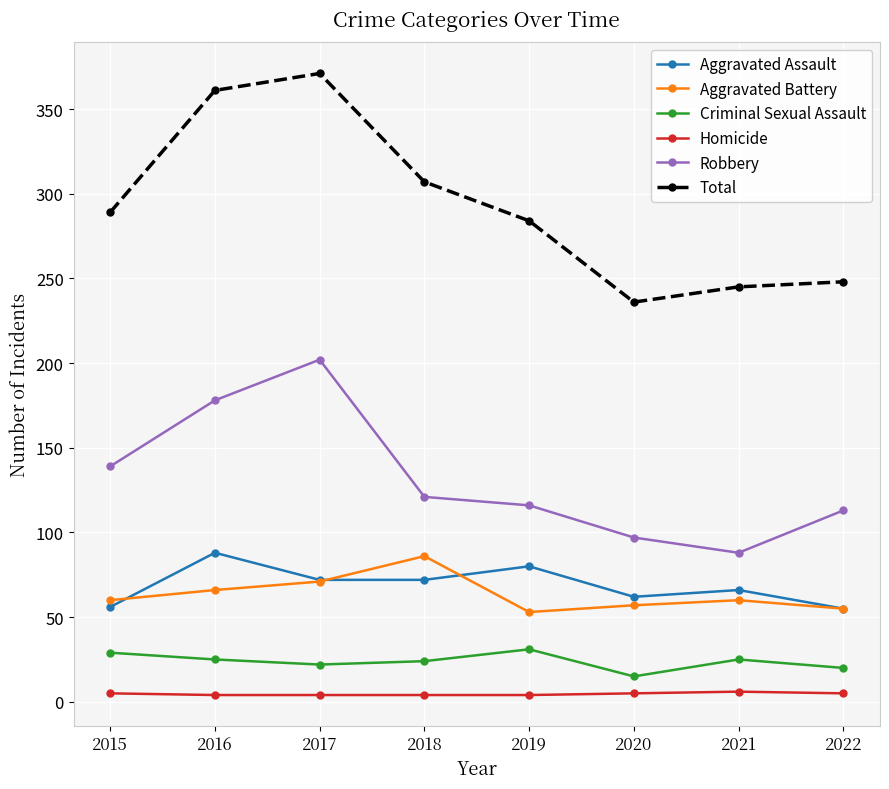

What is the minimum value for Aggravated Battery?

53